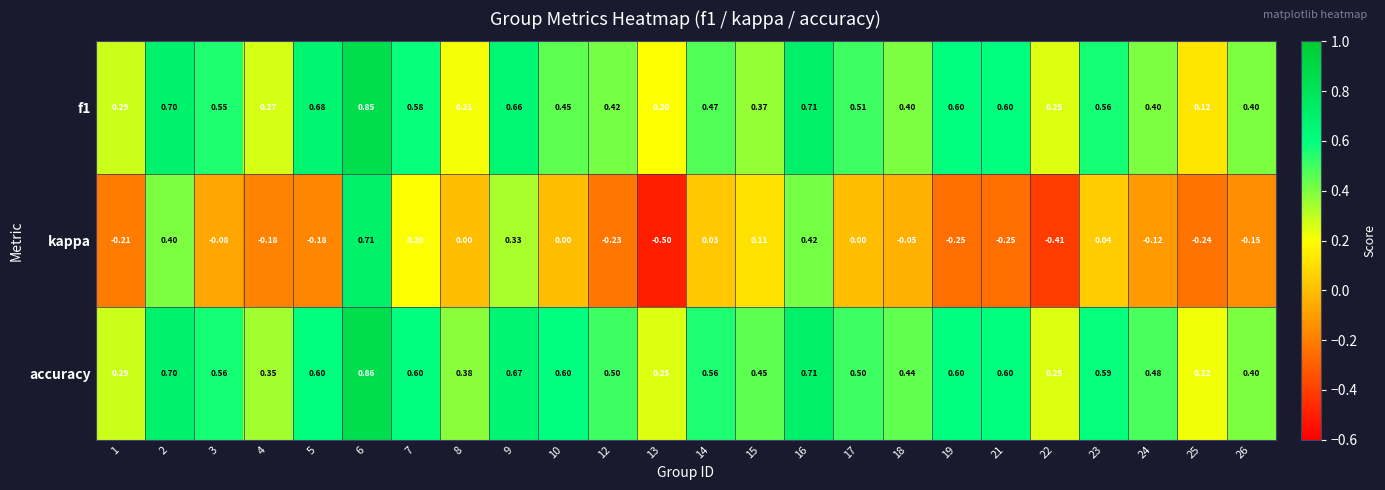

How many distinct data groups are displayed?

3